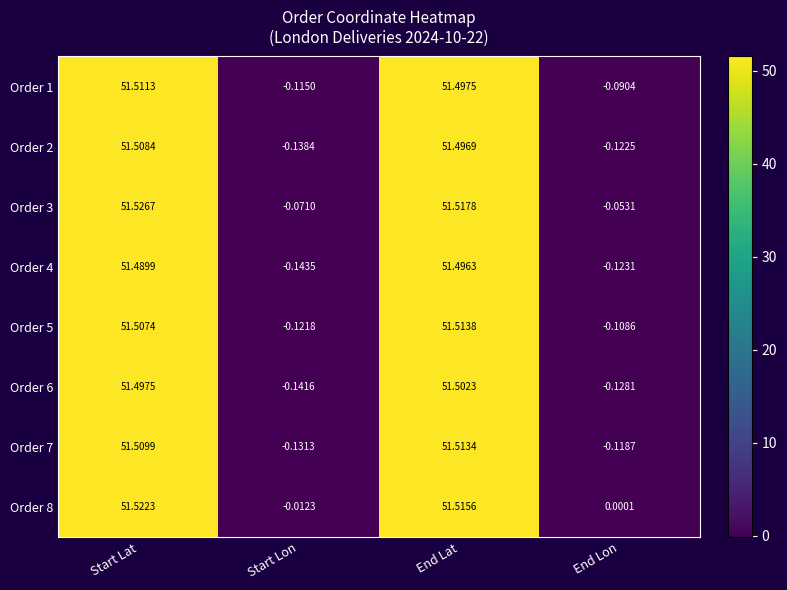

Which label corresponds to the smallest value in the chart?

Start Lon